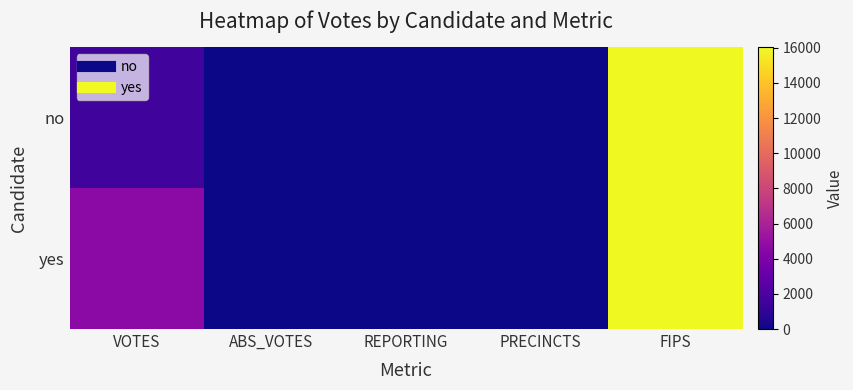

Between FIPS and VOTES, which is larger?

FIPS